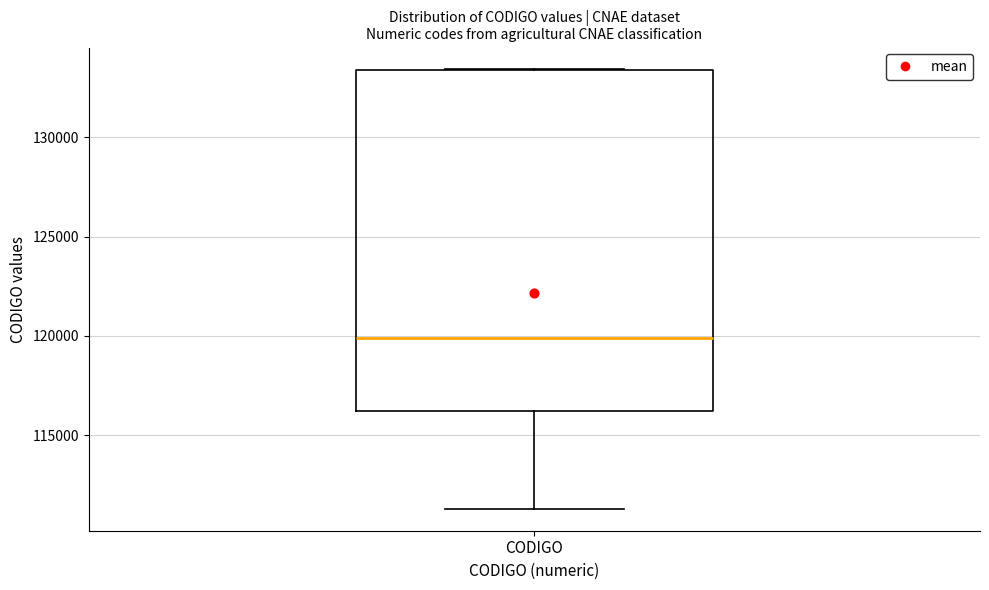

Transcribe this box plot: give where the median line is, the range the box spans, and where the two whiskers end, as read against the y-axis. The values are not printed on the chart, so give them approximately, as read against the axis.

median 120000, box 116000 to 133500, whiskers 111500 to 133500